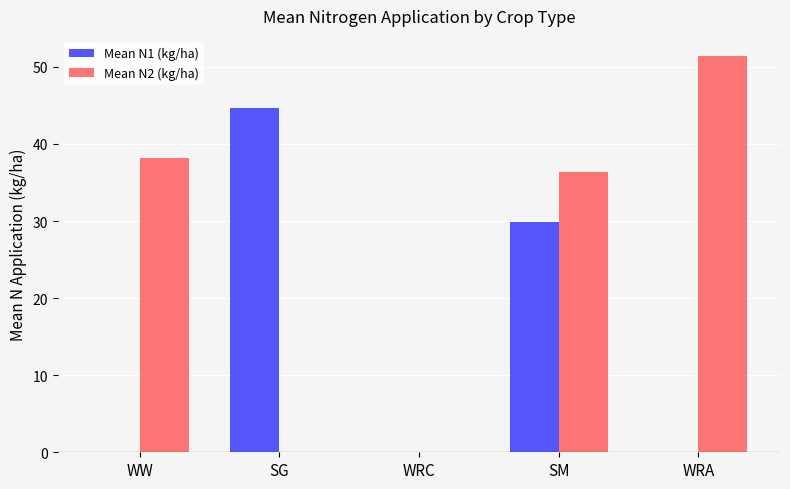

What is the sum of all Mean N1 (kg/ha) values?

74.5